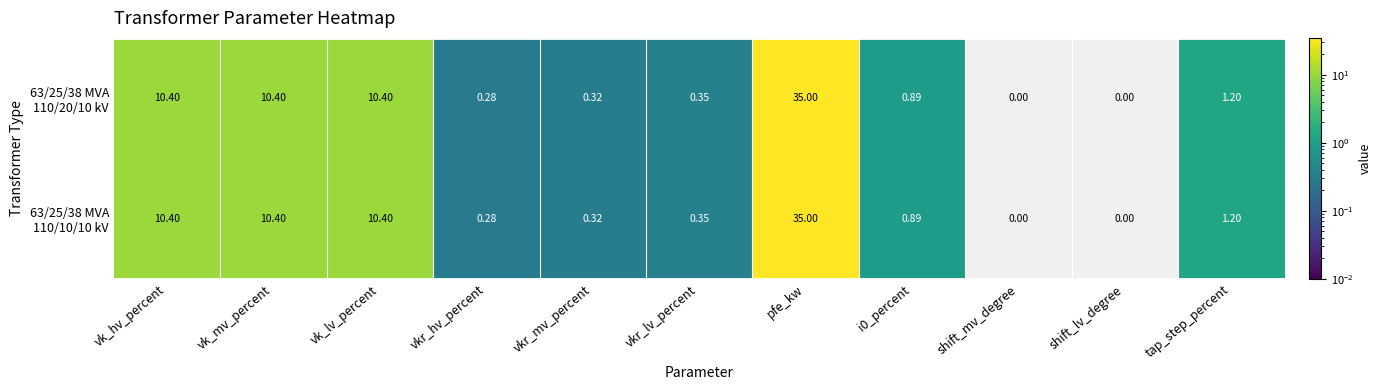

Which category has the highest value across all series?

pfe_kw